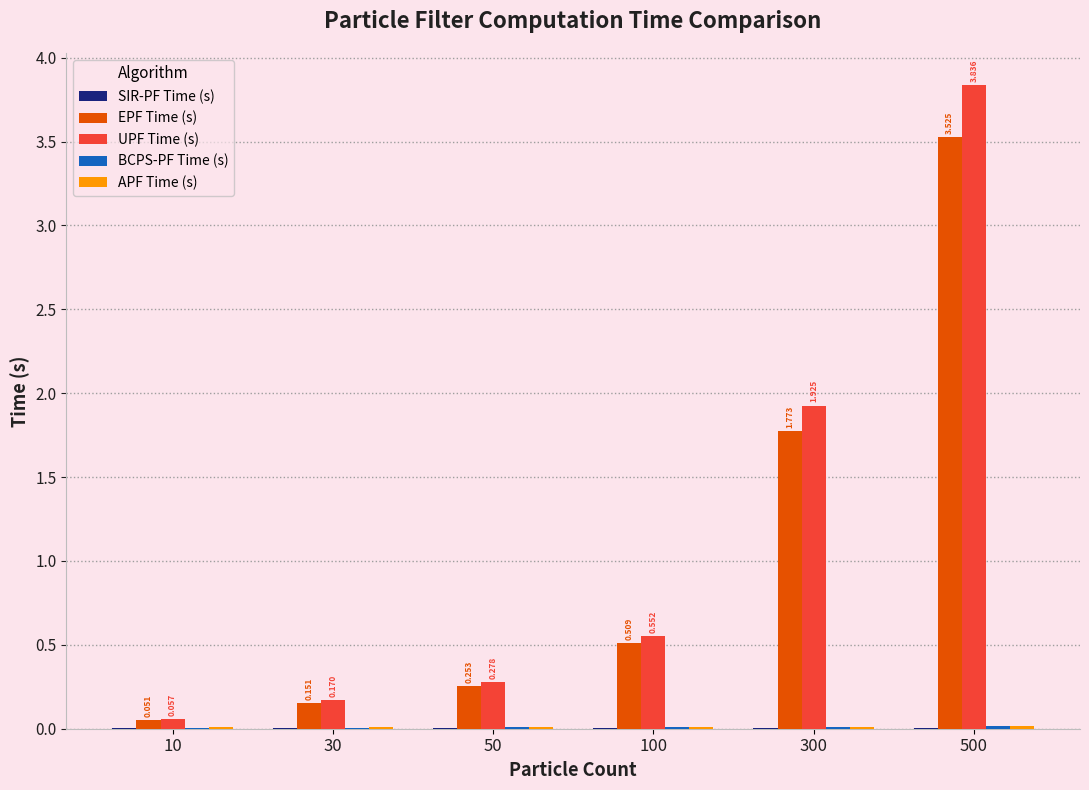

Which series changed the most between 100 and 500?

UPF Time (s)